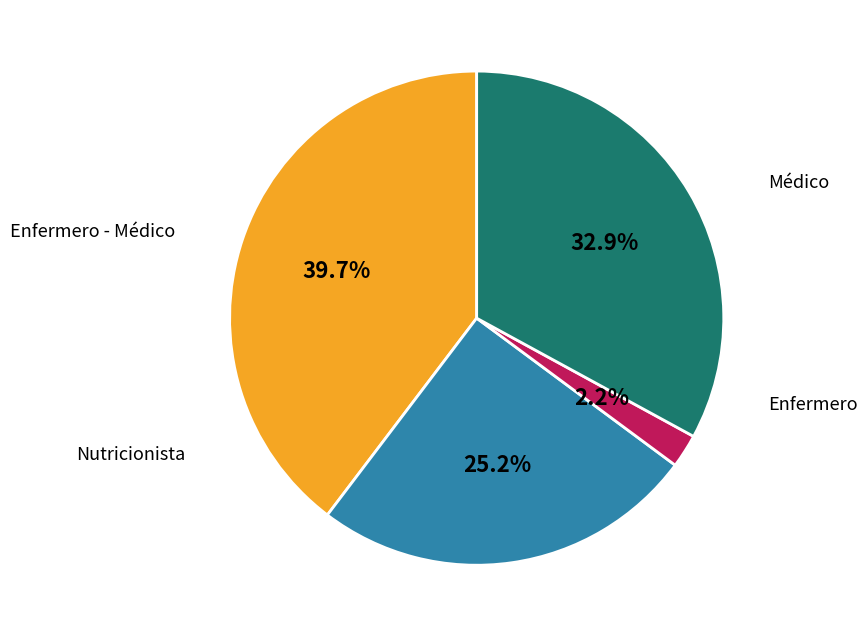

What percentage is the Enfermero - Médico slice, to the nearest percent?

33%